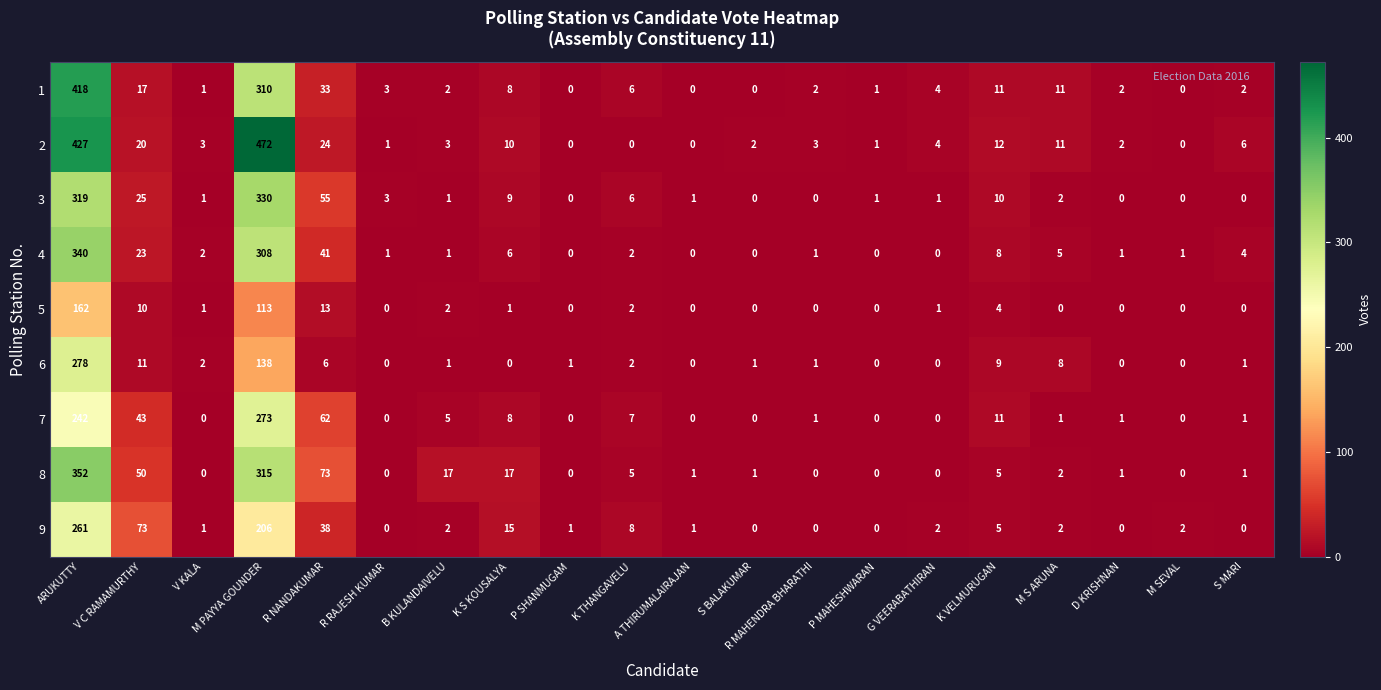

Which series changed the most between K S KOUSALYA and M S ARUNA?

8